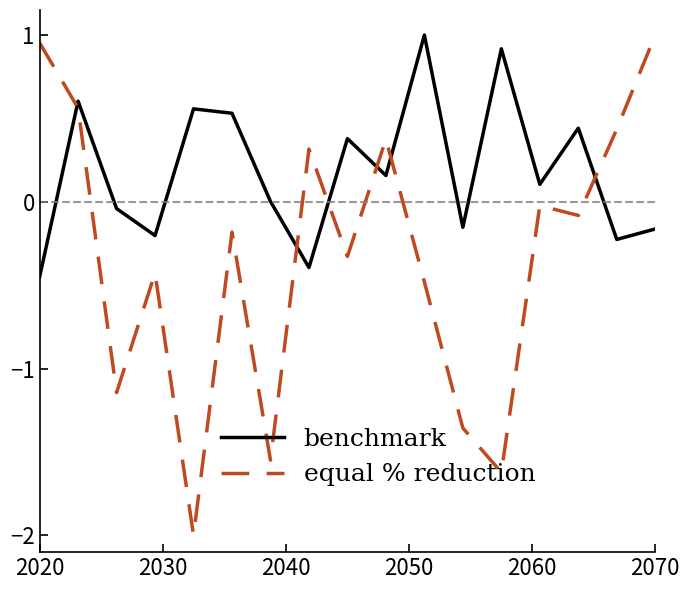

Which series has the widest spread of values?

equal % reduction